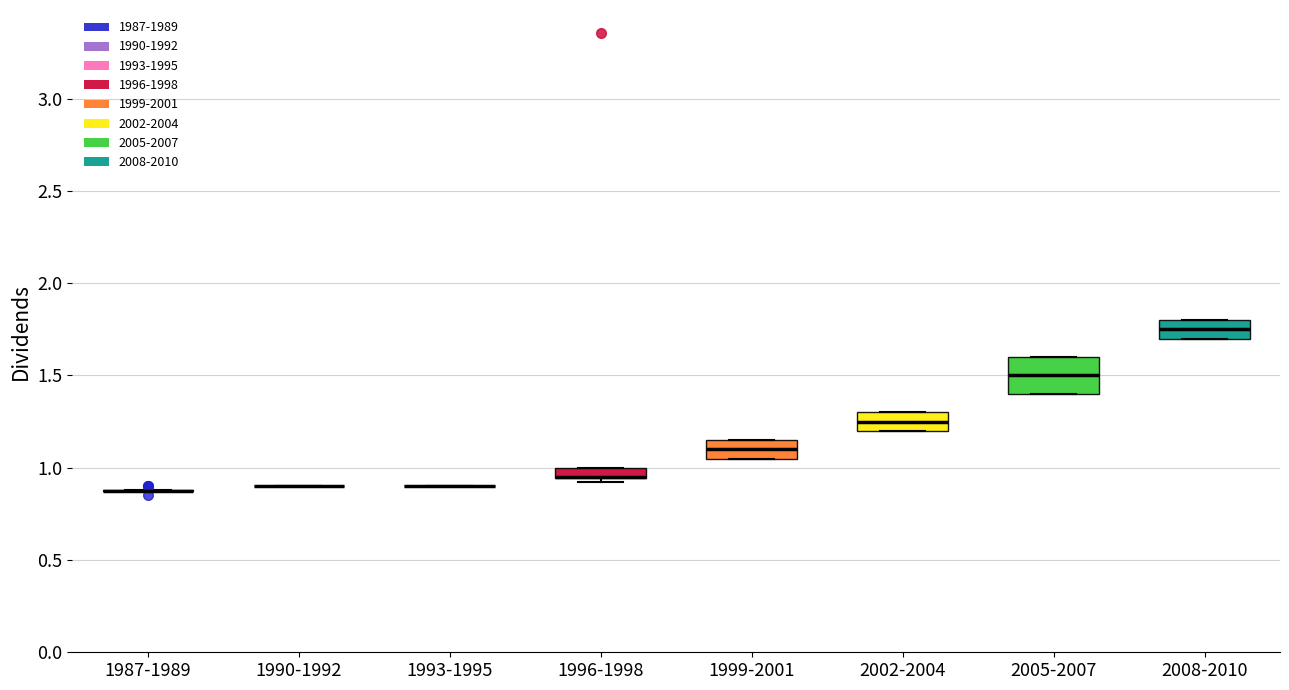

Comparing the boxes themselves (not the whiskers), which one is the tallest?

2005-2007